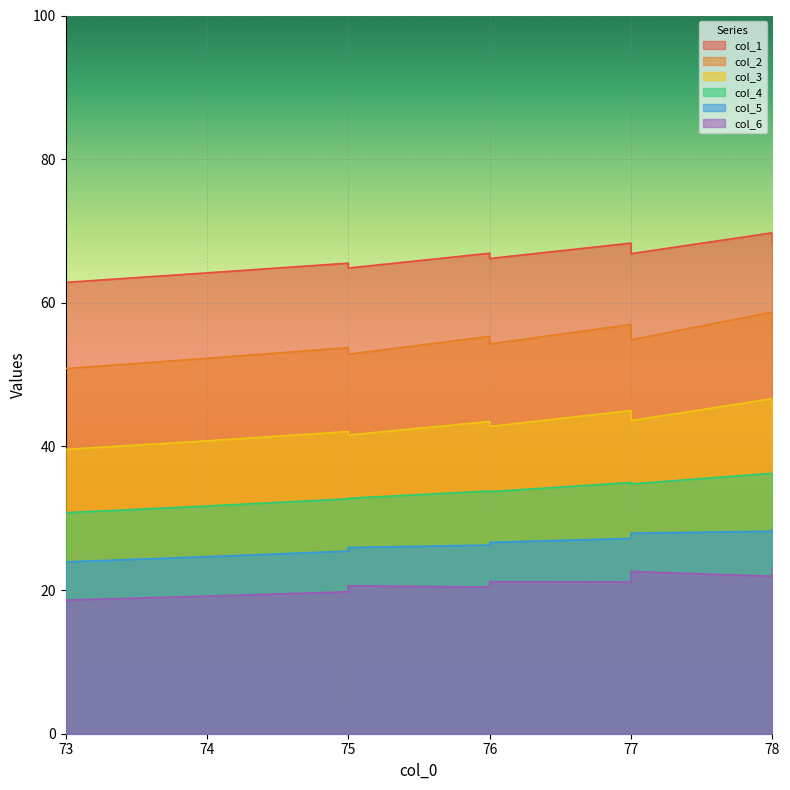

True or false: col_3 and col_1 cross at least once.

False